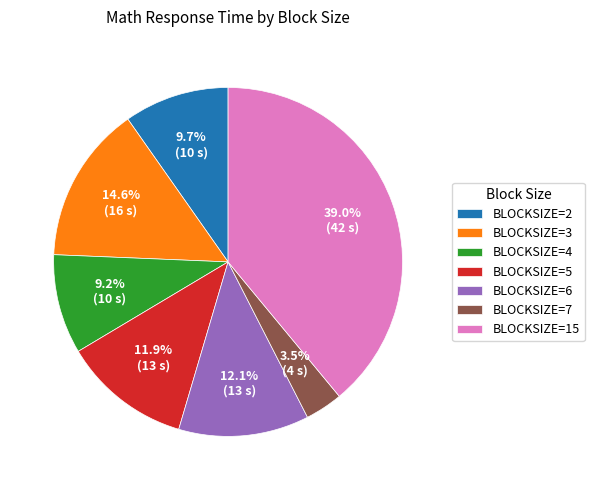

Is it true that BLOCKSIZE=4 is 16% of the pie?

False